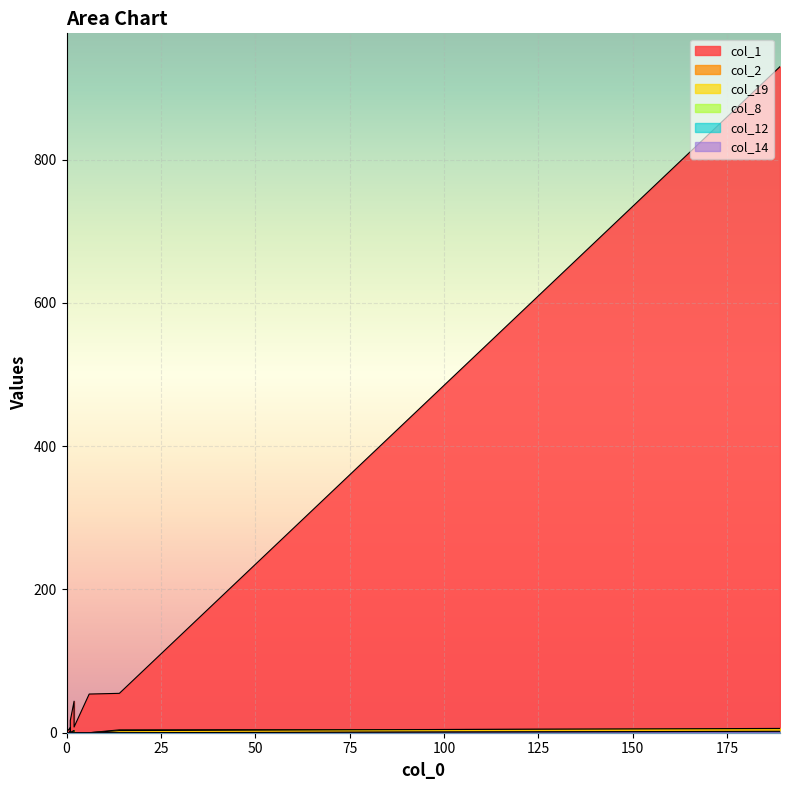

True or false: col_14 has more than 1 points higher than both neighbors.

False